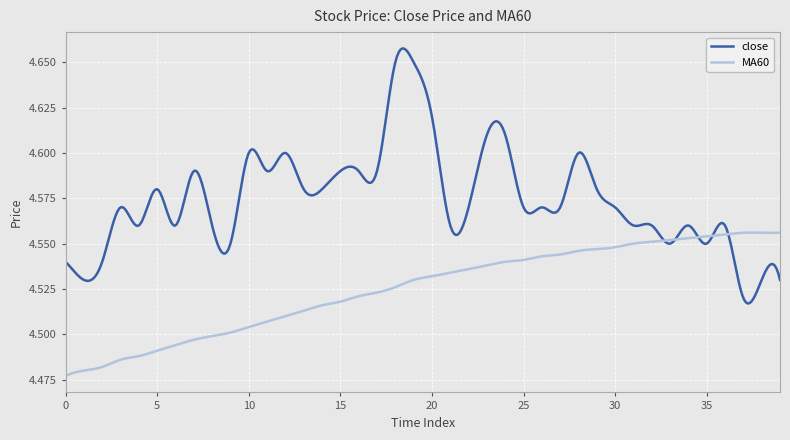

Which series has the largest range (max minus min)?

close